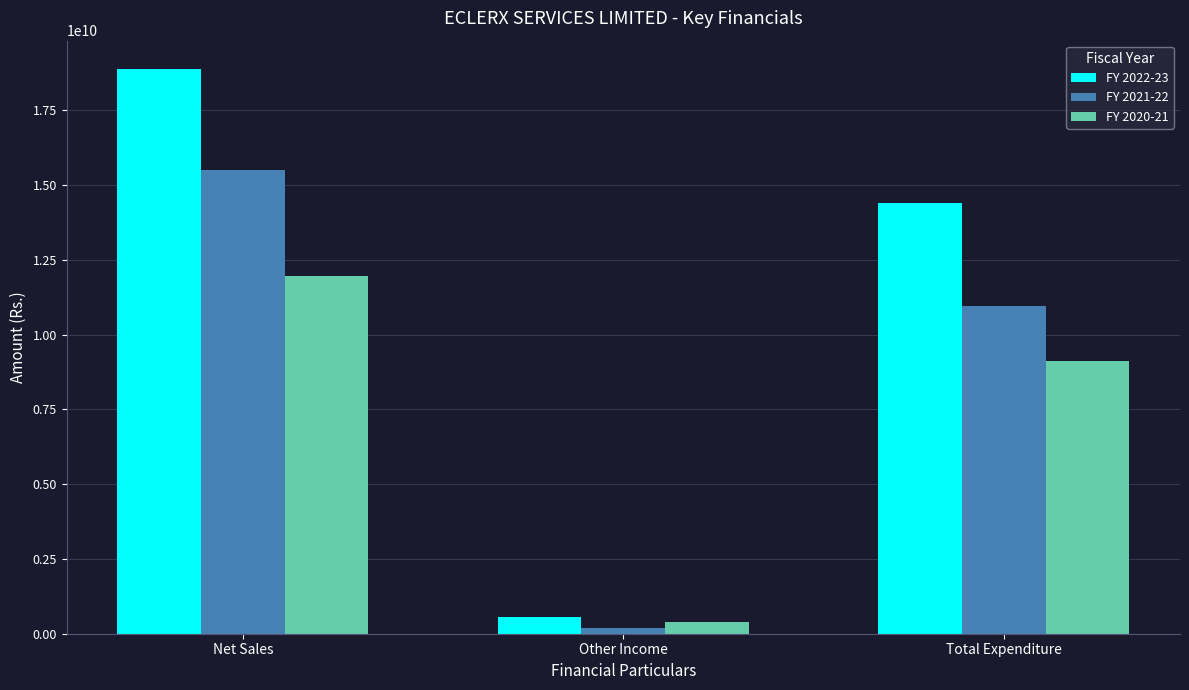

What value does the FY 2022-23 series have at Total Expenditure, to the nearest 100?

14408820000